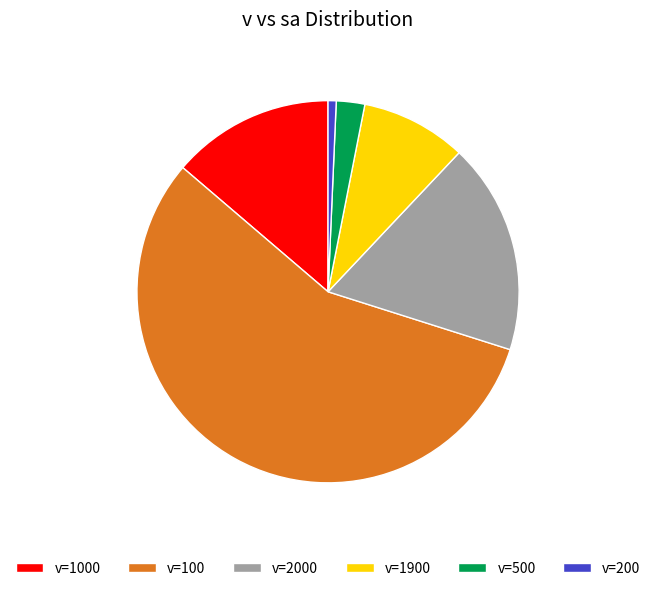

Between v=1900 and v=200, which is larger?

v=1900